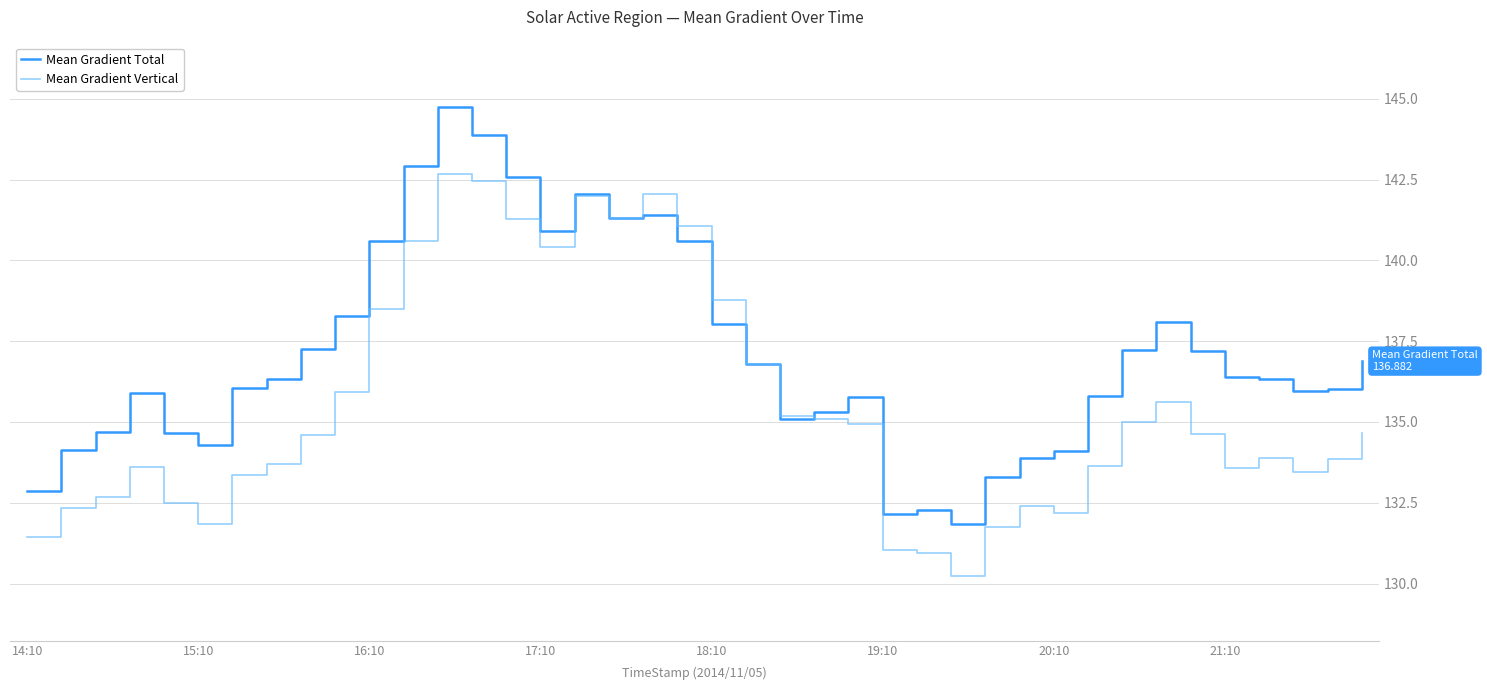

Which series has the largest range (max minus min)?

Mean Gradient Total